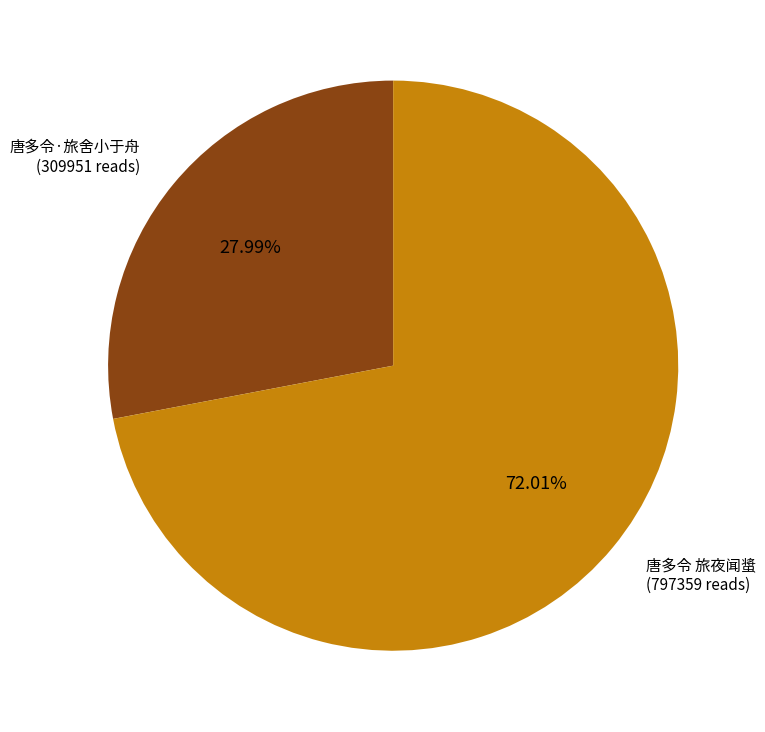

Is there a majority slice in this chart?

Yes